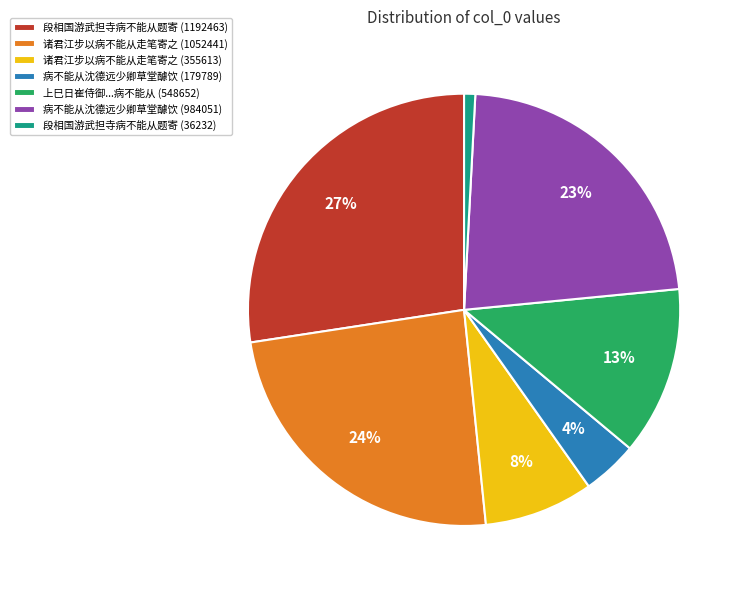

Count the number of slices in the pie.

7